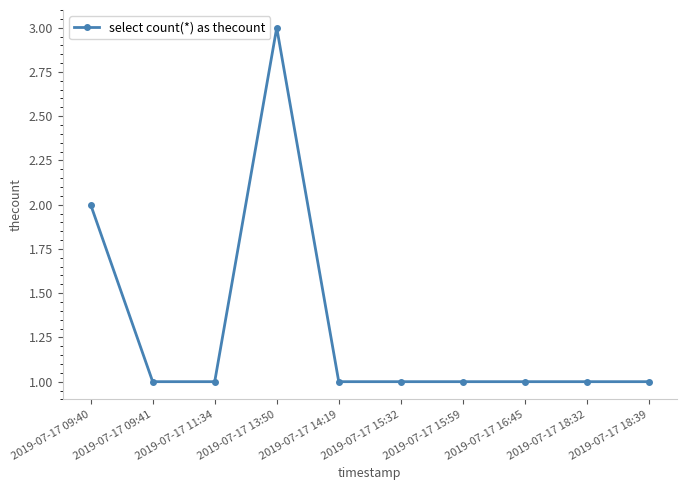

True or false: the data shows 1 at 2019-07-17 11:34.

True